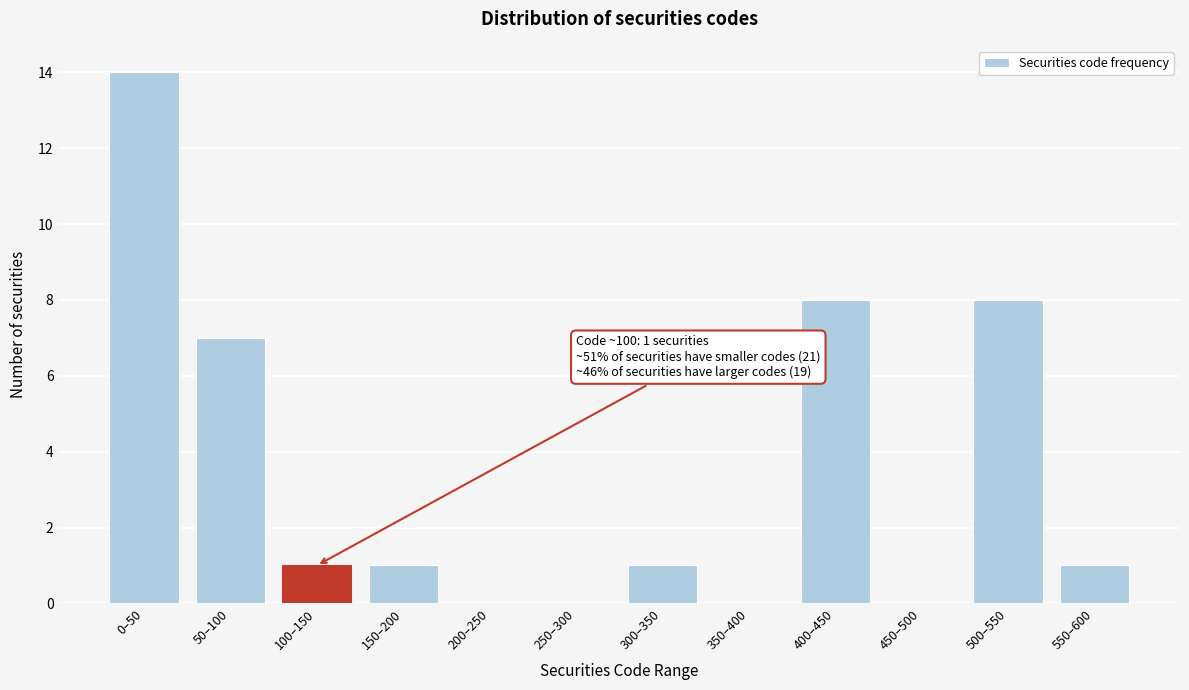

Reading left to right, transcribe all the data shown in this chart.

0–50=14	50–100=7	100–150=1	150–200=1	200–250=0	250–300=0	300–350=1	350–400=0	400–450=8	450–500=0	500–550=8	550–600=1